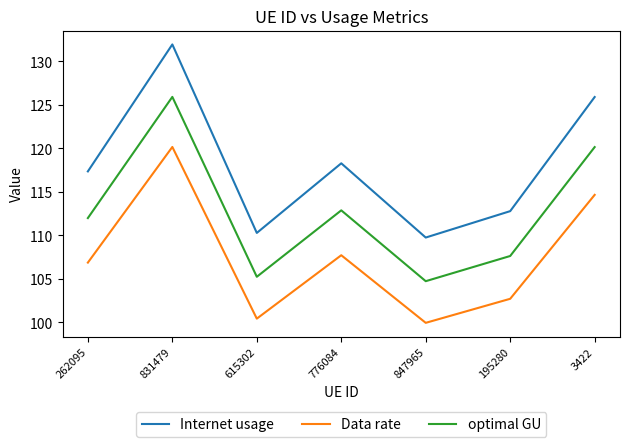

True or false: Data rate and optimal GU cross at least once.

False